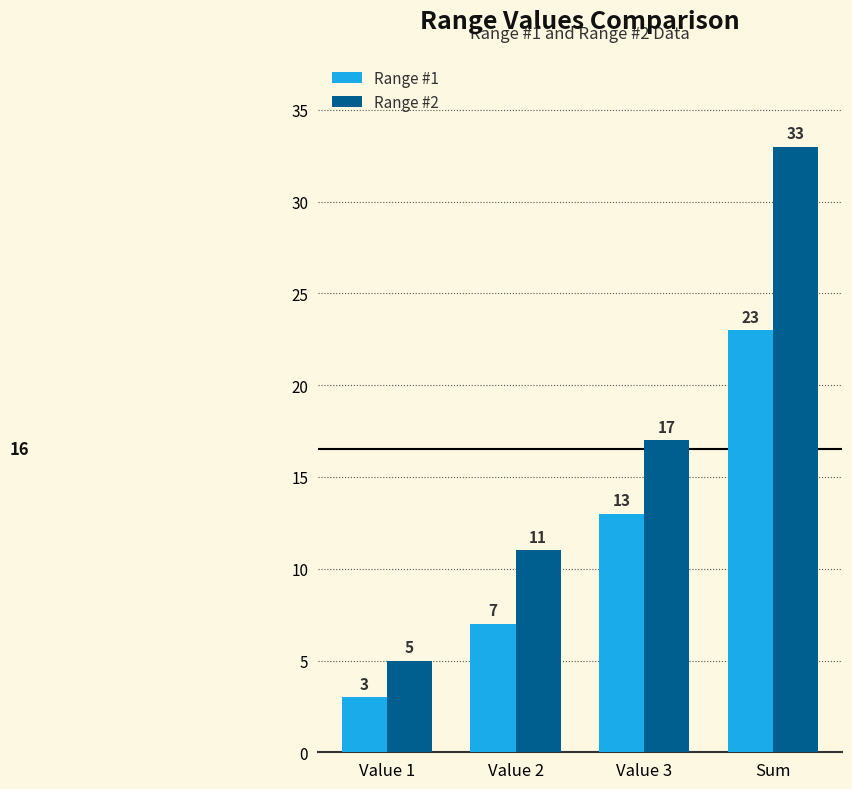

How many bars are there in each group?

2